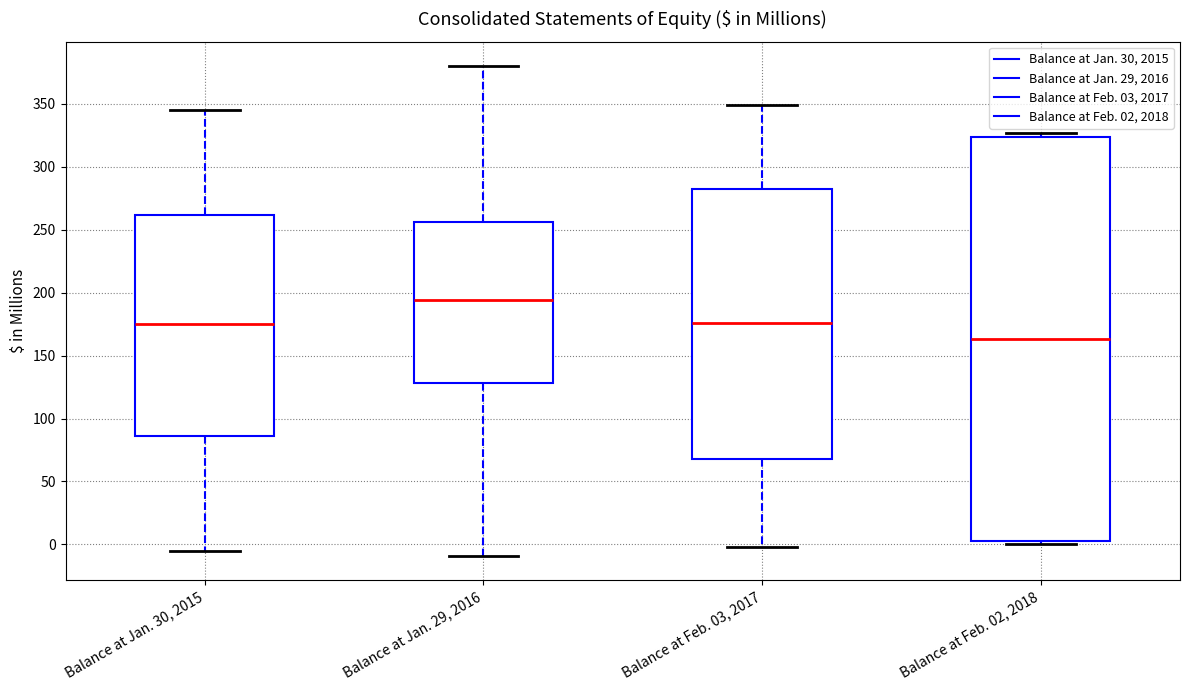

Which box has the lowest median line?

Balance at Feb. 02, 2018